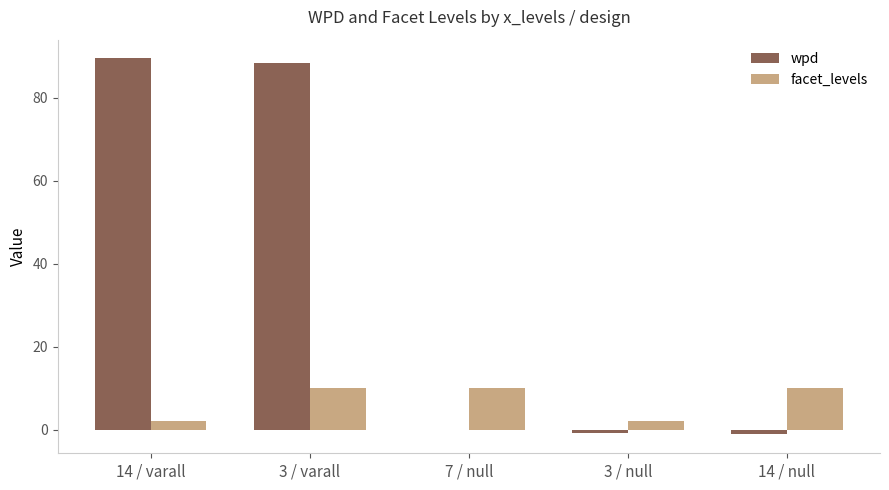

True or false: wpd has a value of 147.8 at 3 / varall.

False